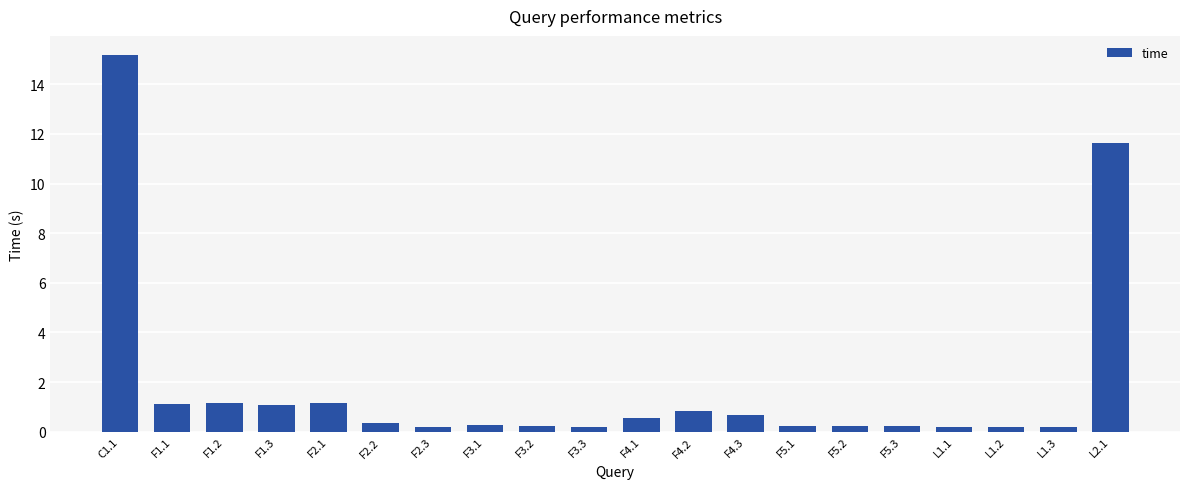

What is the label of the 17th bar from the left?

L1.1